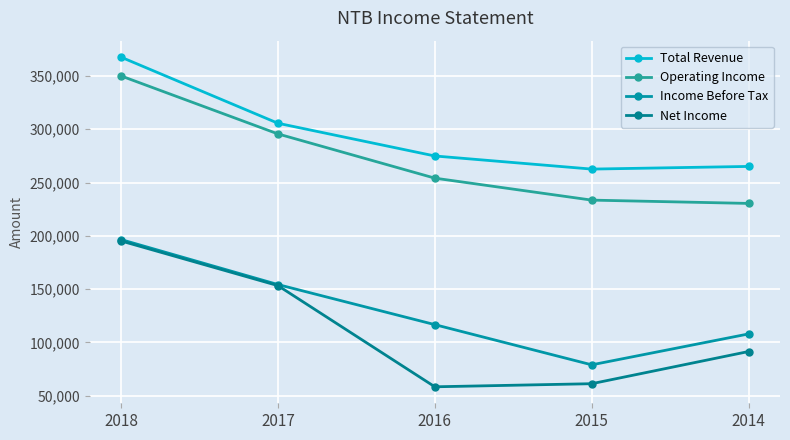

Reading right to left, extract all data points from this chart.

Total Revenue: 265100	262600	274900	305600	367600
Operating Income: 230400	233500	254100	295600	350000
Income Before Tax: 108000	79000	116700	154300	196500
Net Income: 91500	61300	58400	153300	195200